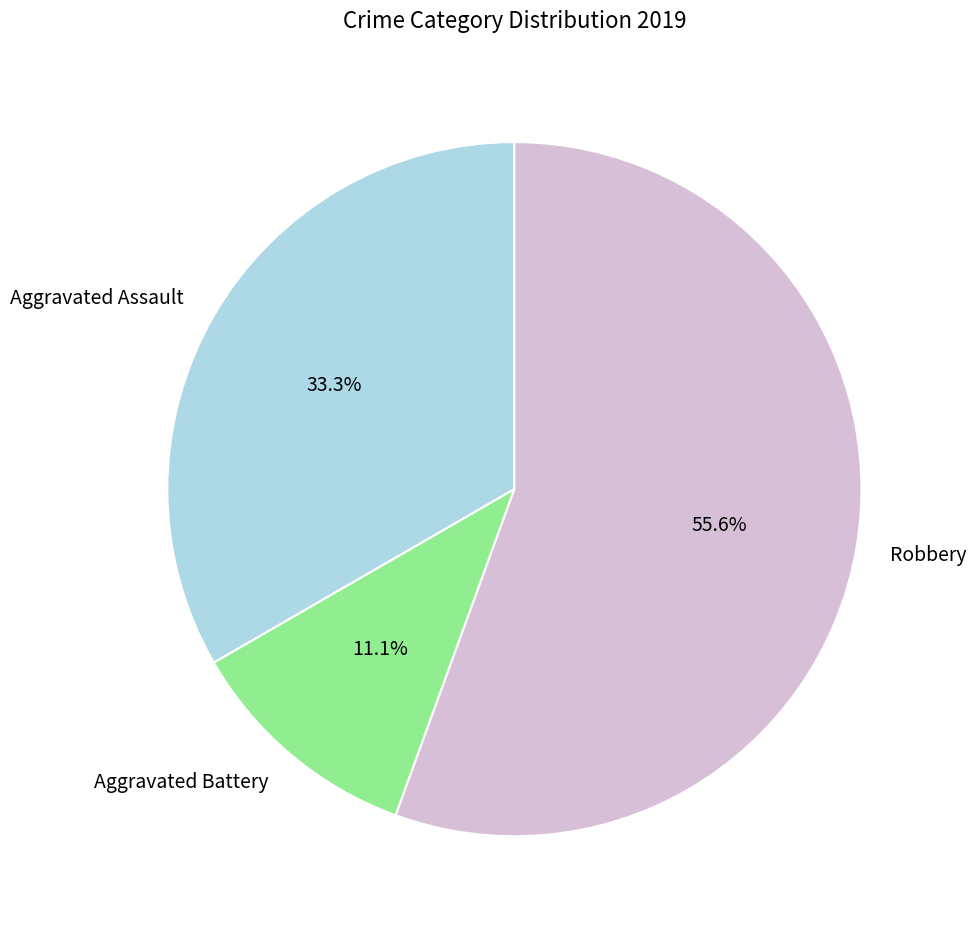

Which category has the smallest portion of the pie?

Aggravated Battery